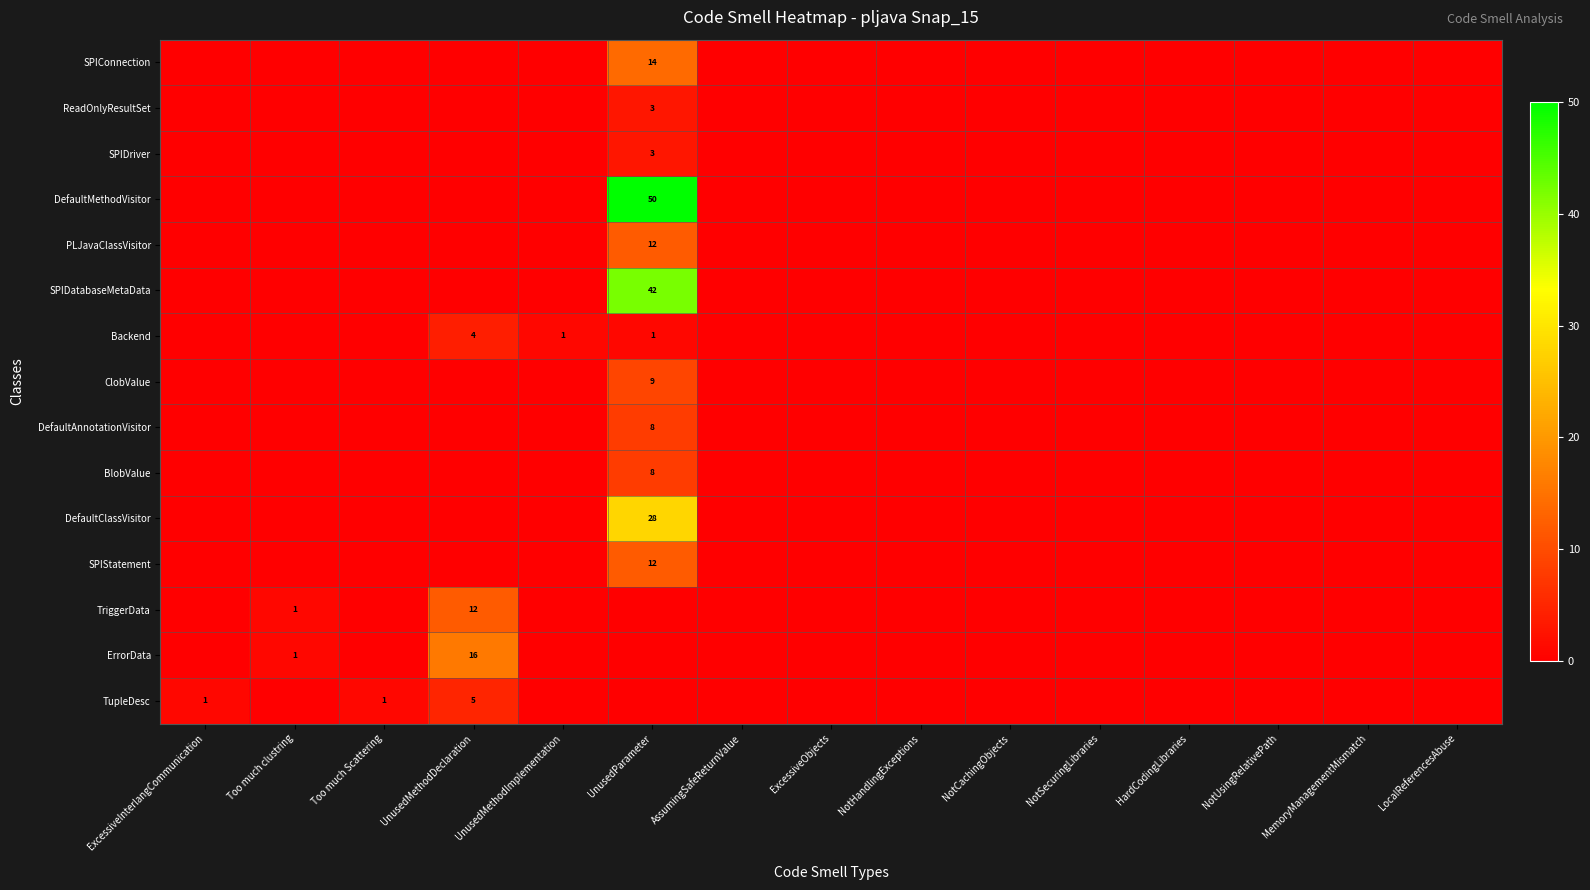

Which category has the lowest value across all series?

ExcessiveInterlangCommunication